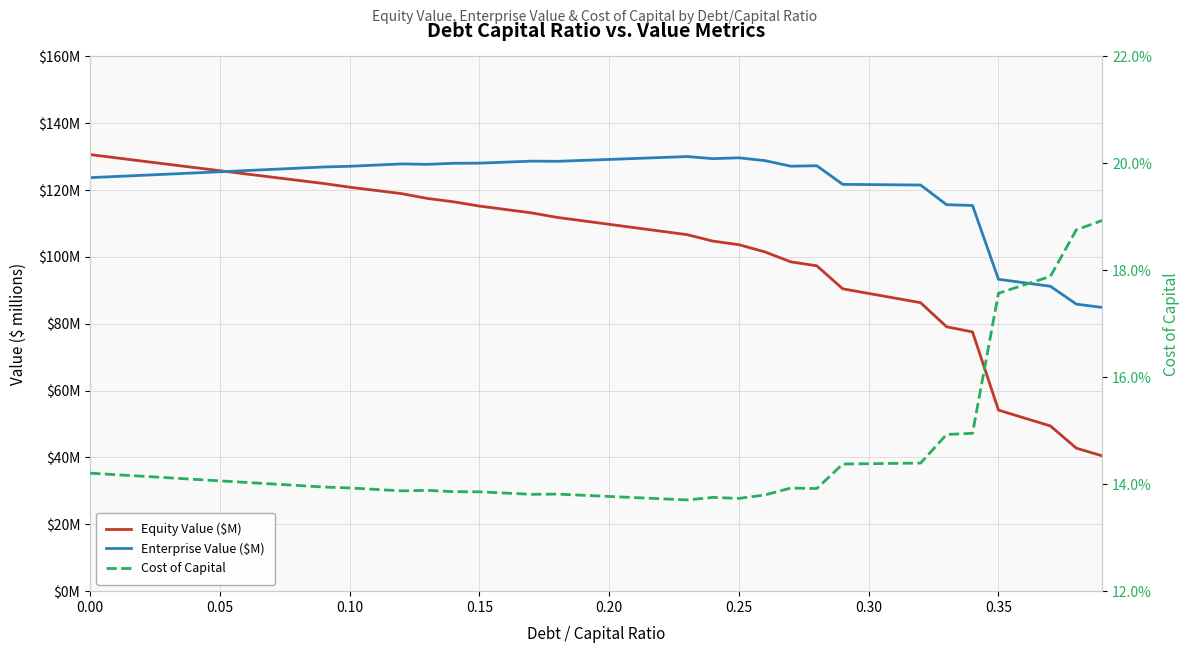

True or false: Cost of Capital has more than 2 points higher than both neighbors.

True